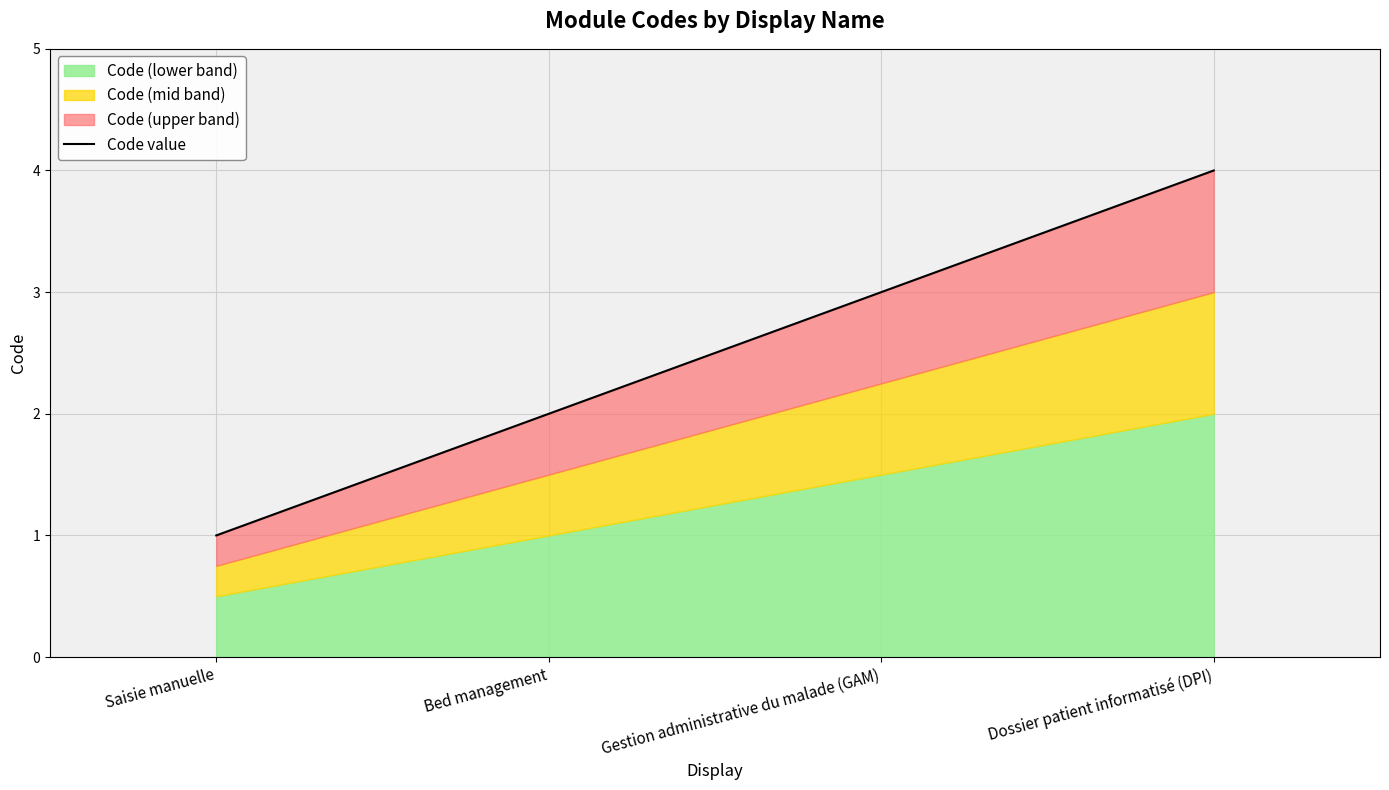

What is the label of the 4th point from the right?

Saisie manuelle